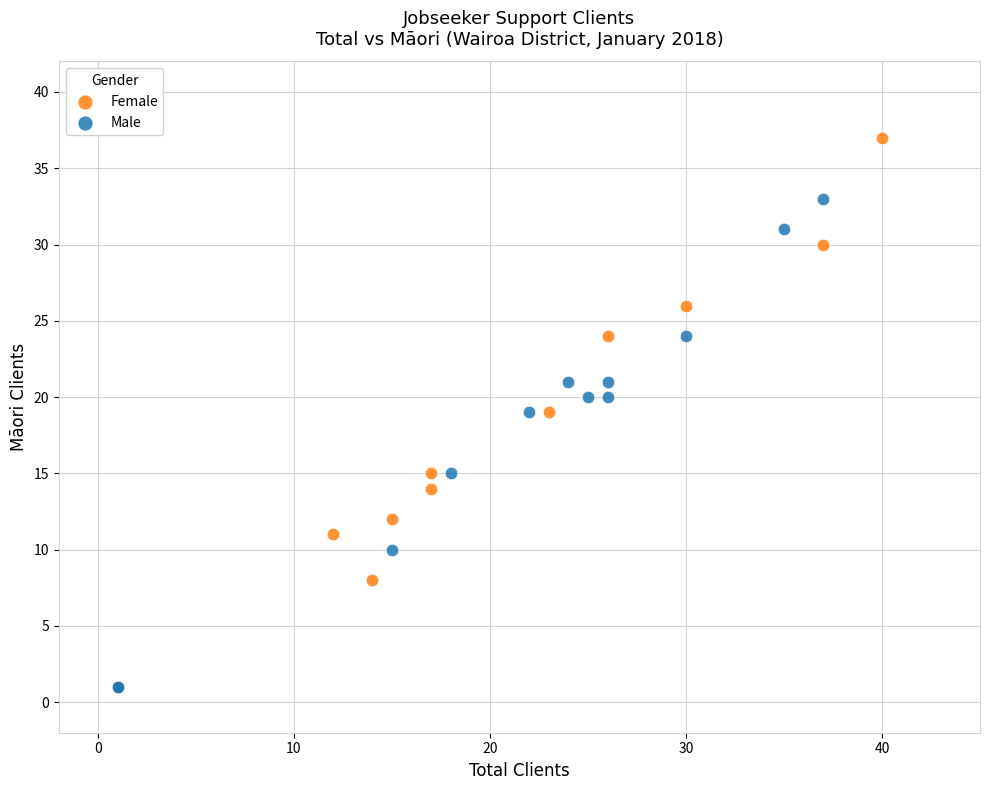

Which series has the widest spread of Y values?

Female